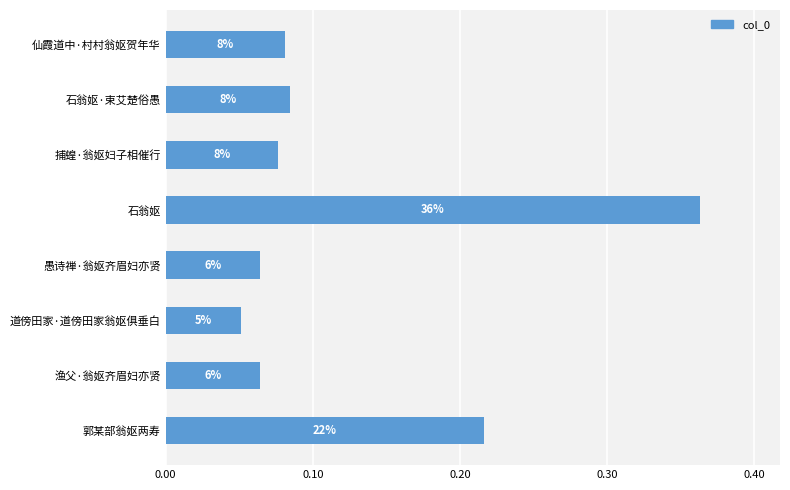

How many bars are there in total?

8